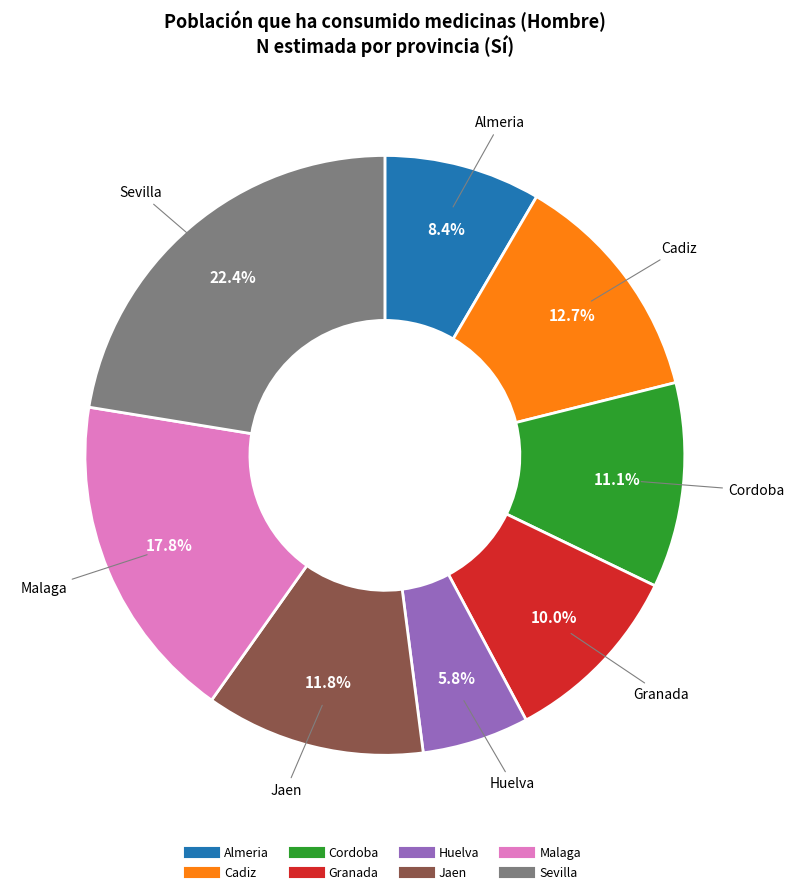

Do Cadiz and Huelva together represent more than half of the pie?

No